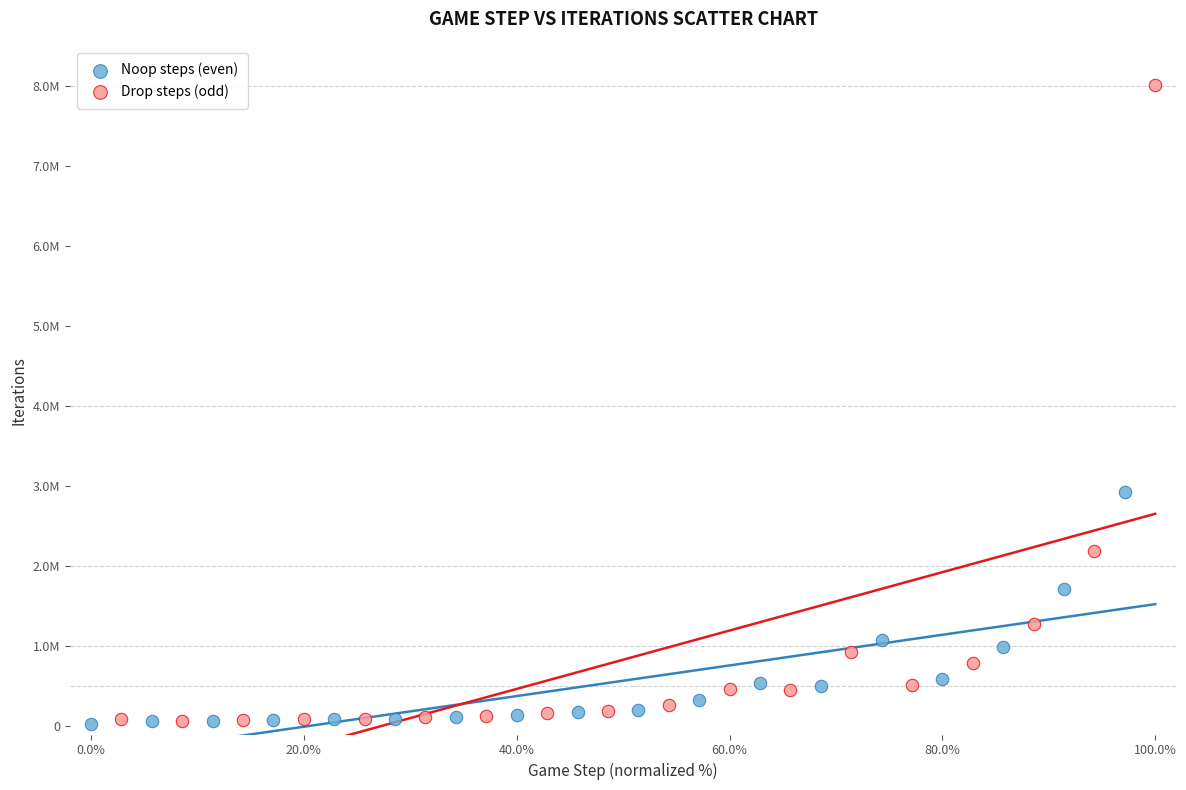

Which series reaches the maximum Y coordinate?

Drop steps (odd)